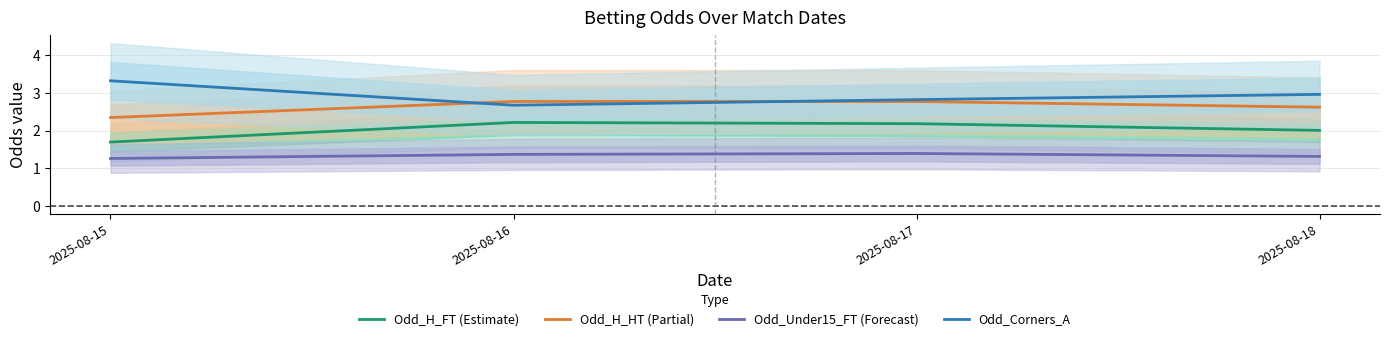

What is the value of the Odd_Under15_FT (Forecast) point at the 3rd from the left?

1.4